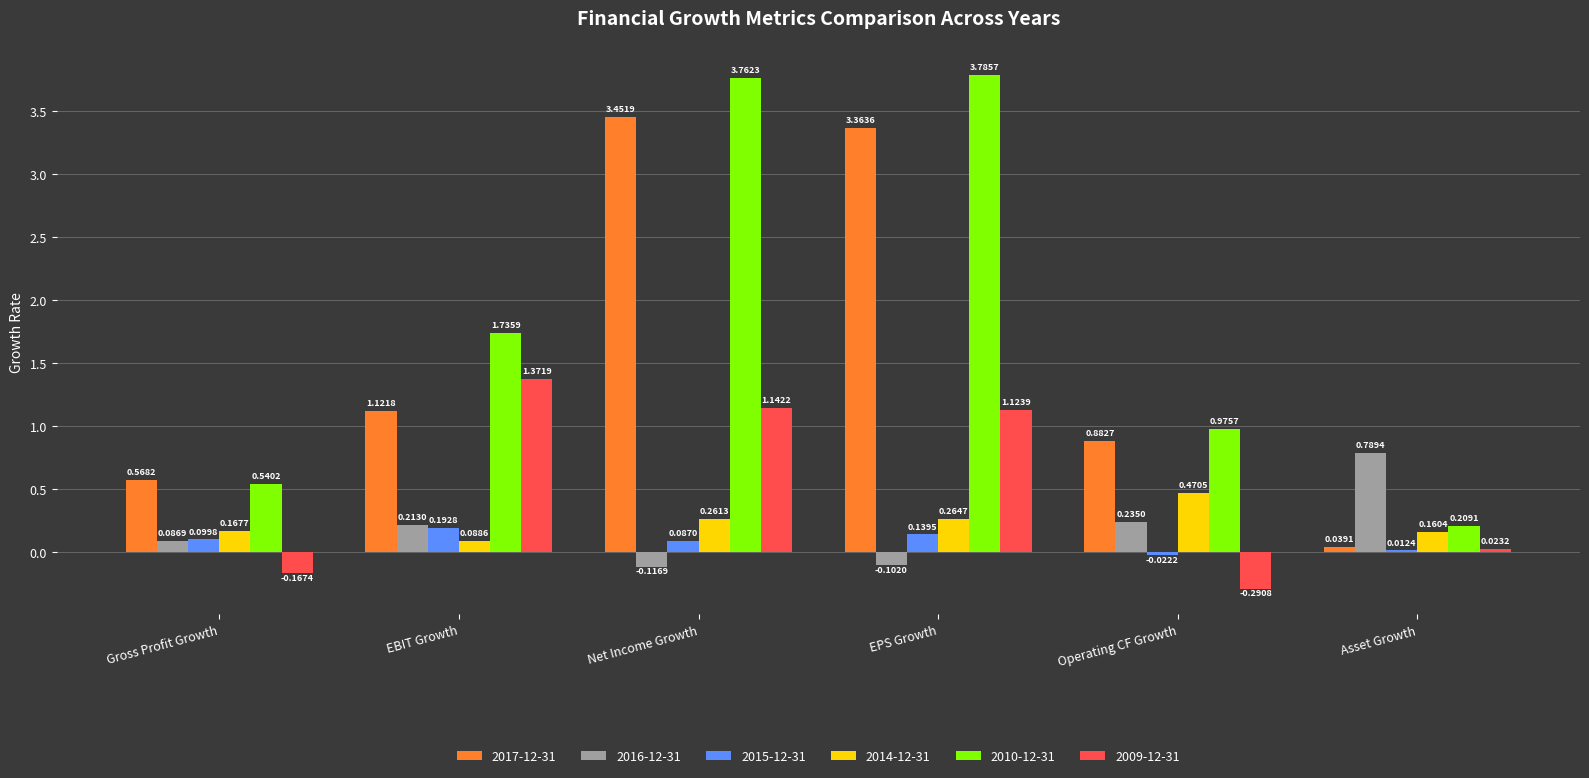

Is the value of 2014-12-31 at Asset Growth greater than the value of 2009-12-31 at Net Income Growth?

No